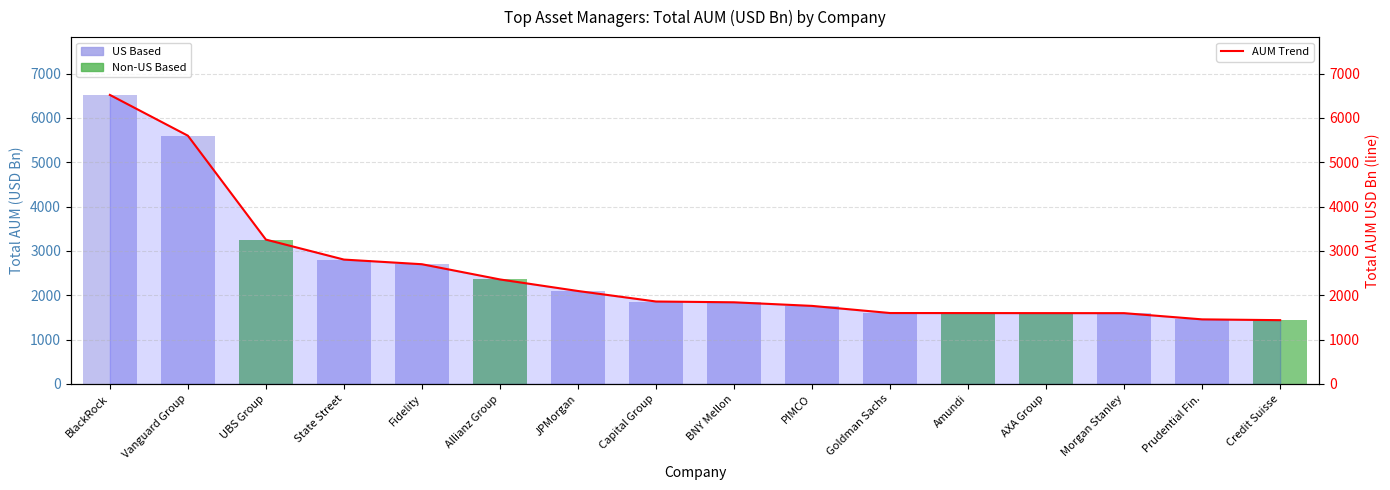

Rank the categories by value from lowest to highest.

Credit Suisse, Prudential Fin., Morgan Stanley, AXA Group, Amundi, Goldman Sachs, PIMCO, BNY Mellon, Capital Group, JPMorgan, Allianz Group, Fidelity, State Street, UBS Group, Vanguard Group, BlackRock